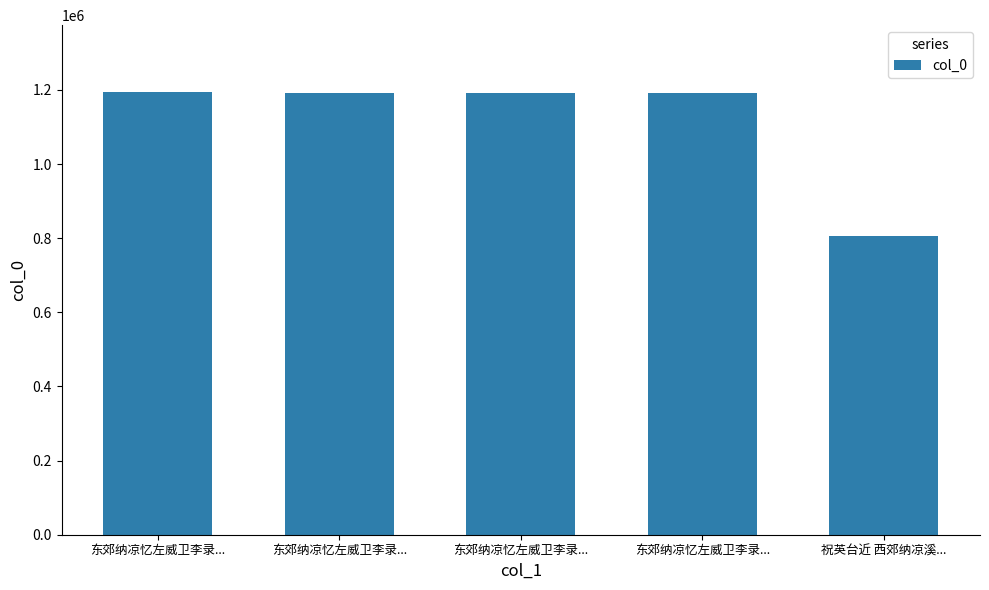

Reading right to left, list all the values displayed in this chart.

祝英台近 西郊纳凉溪...=805336	东郊纳凉忆左威卫李录...=1191253	东郊纳凉忆左威卫李录...=1191255	东郊纳凉忆左威卫李录...=1191254	东郊纳凉忆左威卫李录...=1195474